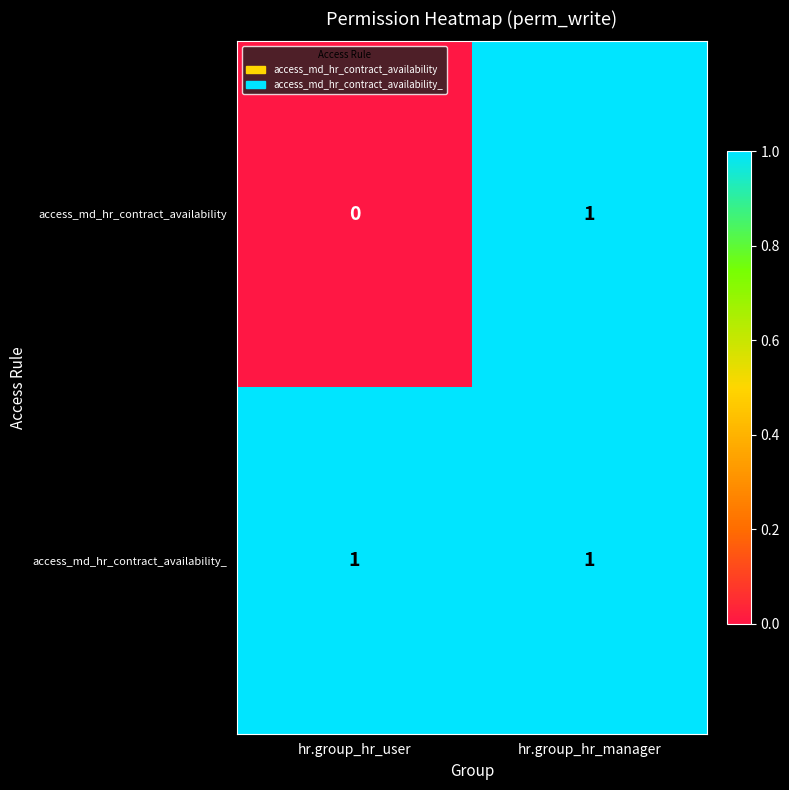

How many values in access_md_hr_contract_availability are above zero?

1